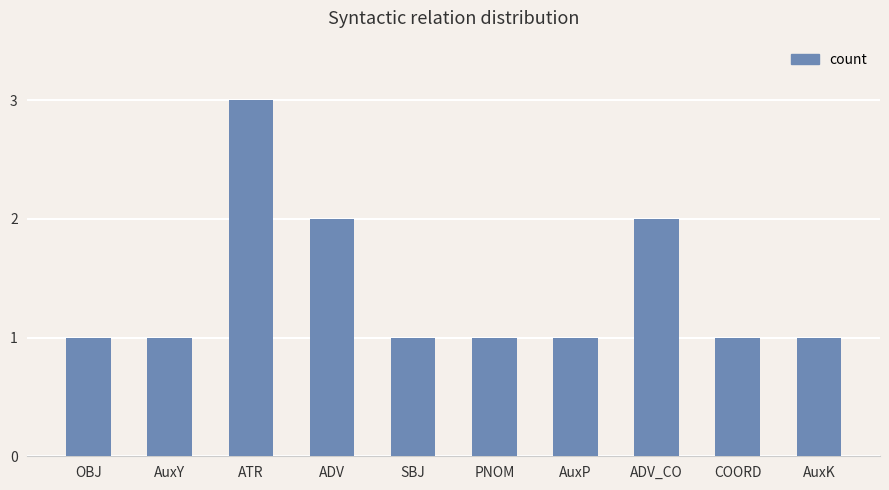

What is the change in value from ATR to AuxK?

-2